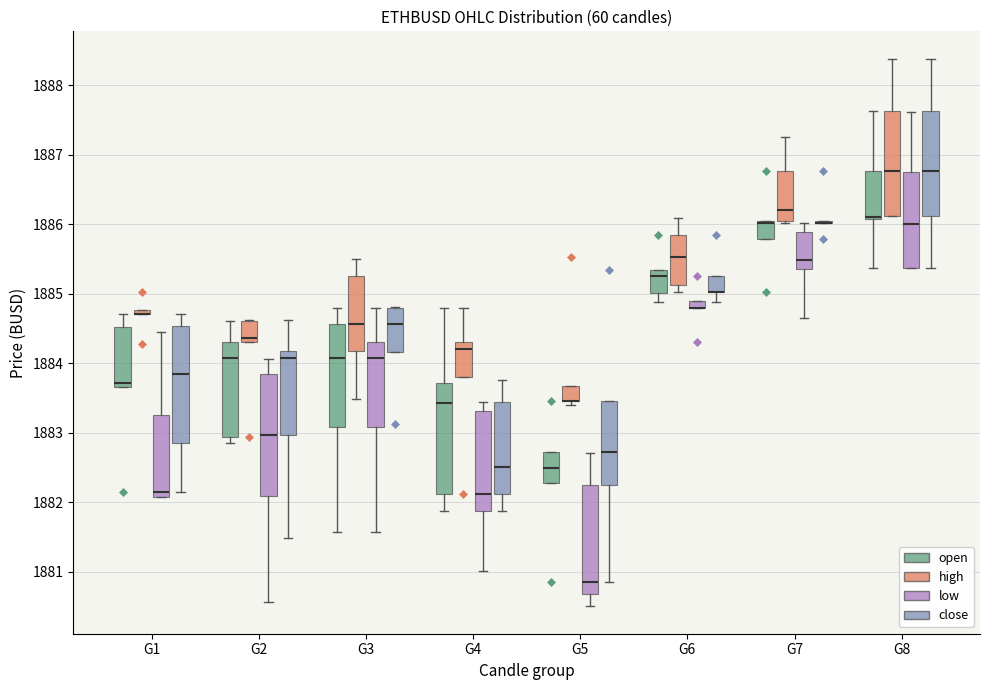

Where does the median line of the box for G6 (high) sit on the y-axis? The values are not printed on the chart, so give them approximately, as read against the axis.

1885.5